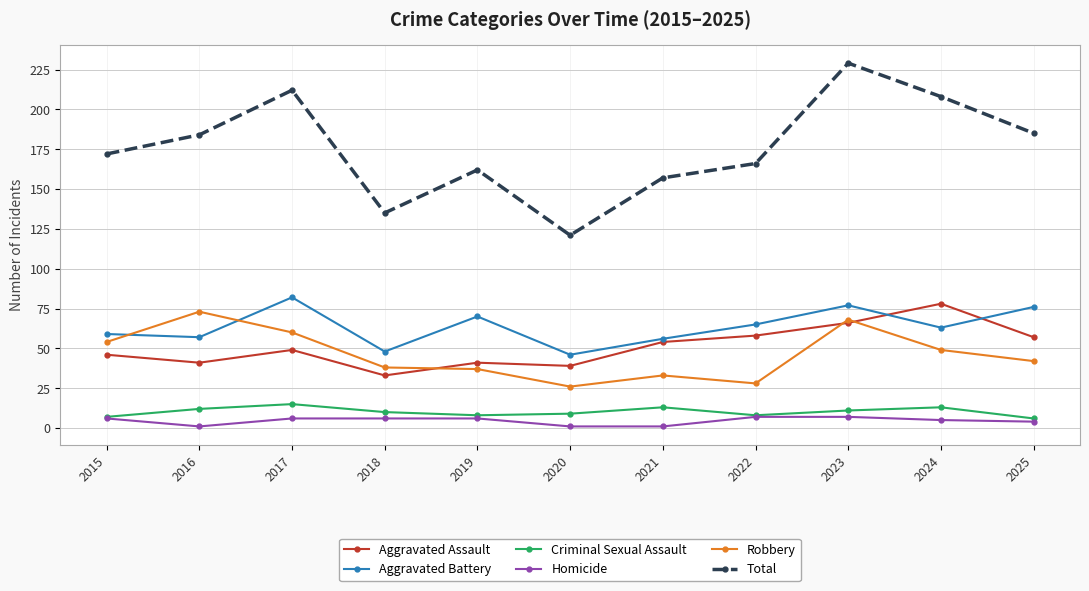

Read the Homicide value at 2019.

6